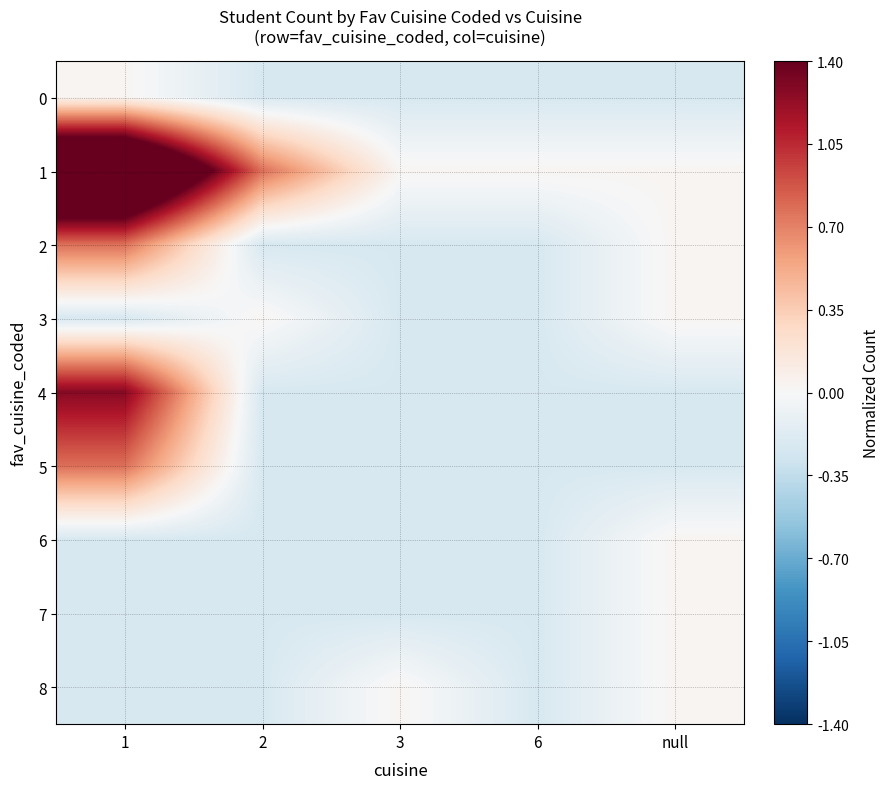

How many distinct data groups are displayed?

9